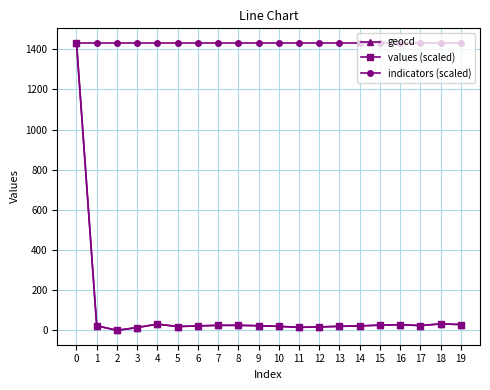

True or false: geocd has more than 0 points higher than both neighbors.

True